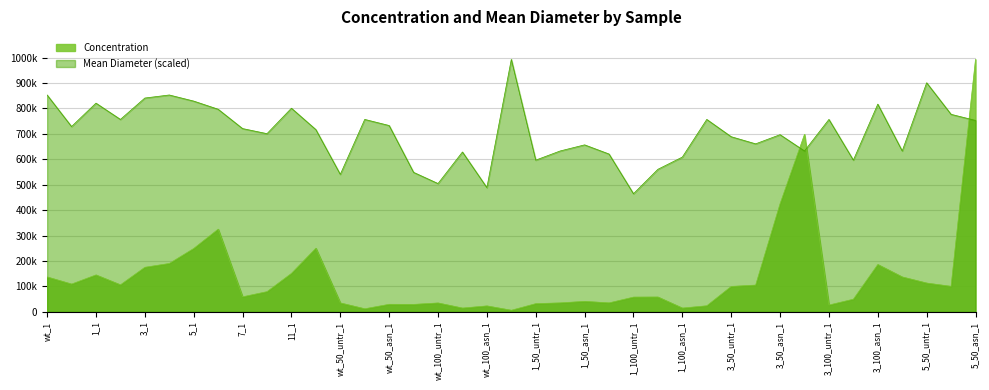

Rank the categories by Concentration value from highest to lowest.

5_50_asn_1, 3_50_asn_2, 3_50_asn_1, 5_2, 11_2, 5_1, 3_2, 3_100_asn_1, 3_1, 11_1, 1_1, wt_1, 3_100_asn_2, 5_50_untr_1, wt_2, 1_2, 3_50_untr_2, 5_50_untr_2, 3_50_untr_1, 7_2, 7_1, 1_100_untr_2, 1_100_untr_1, 3_100_untr_2, 1_50_asn_1, 1_50_untr_2, 1_50_asn_2, wt_50_untr_1, wt_100_untr_1, 1_50_untr_1, wt_50_asn_1, wt_50_asn_2, 3_100_untr_1, 1_100_asn_2, wt_100_asn_1, wt_100_untr_2, 1_100_asn_1, wt_50_untr_2, wt_100_asn_2